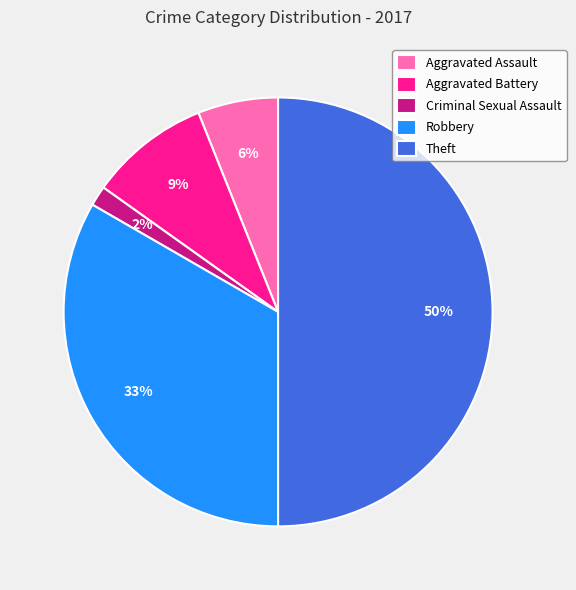

How many slices are in this pie chart?

5